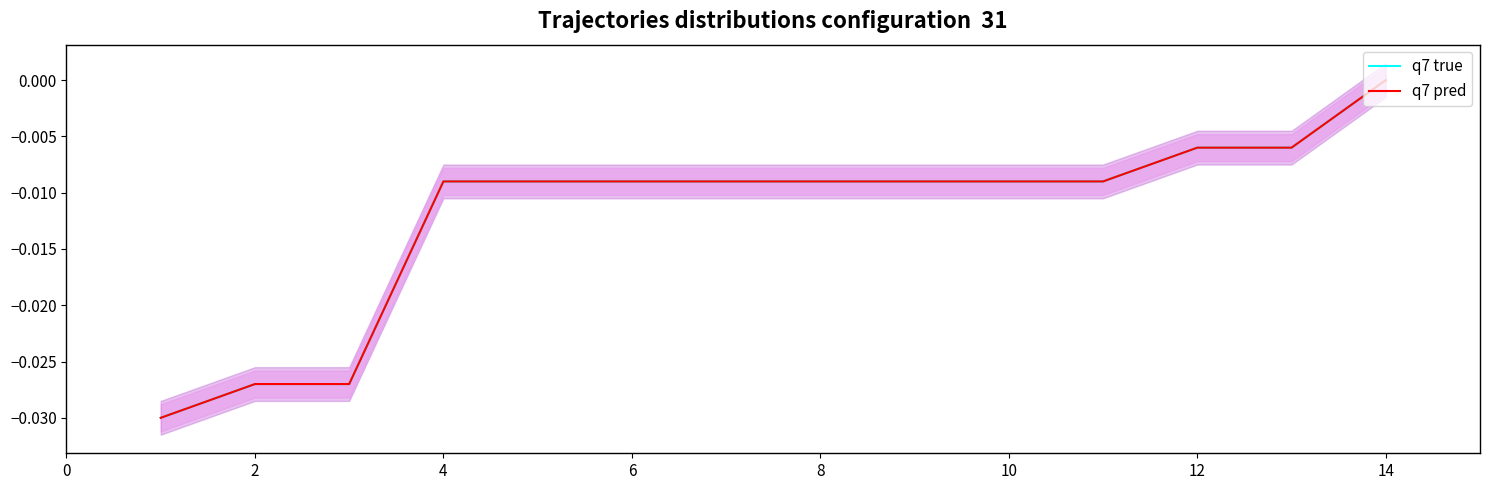

Count the q7 true values in the range 0 to 1.

1